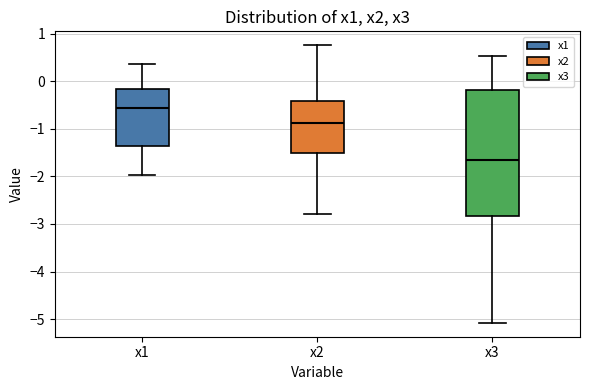

Which box has the lowest median line?

x3